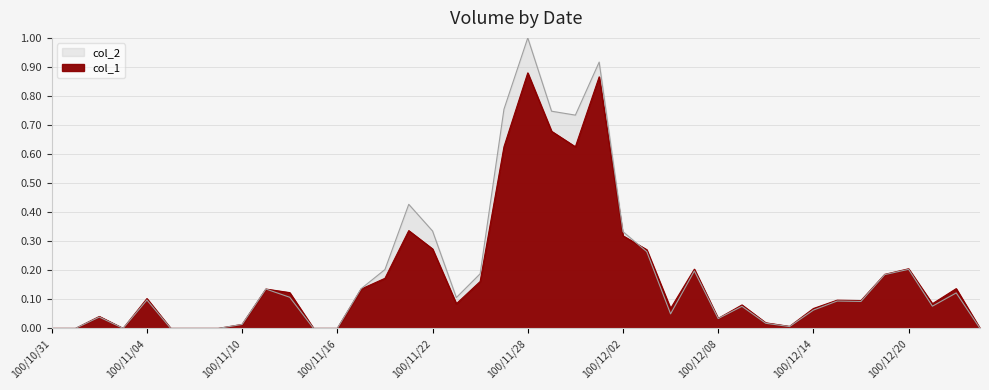

The value of col_2 at 100/11/24 is 0.2. True or false?

True